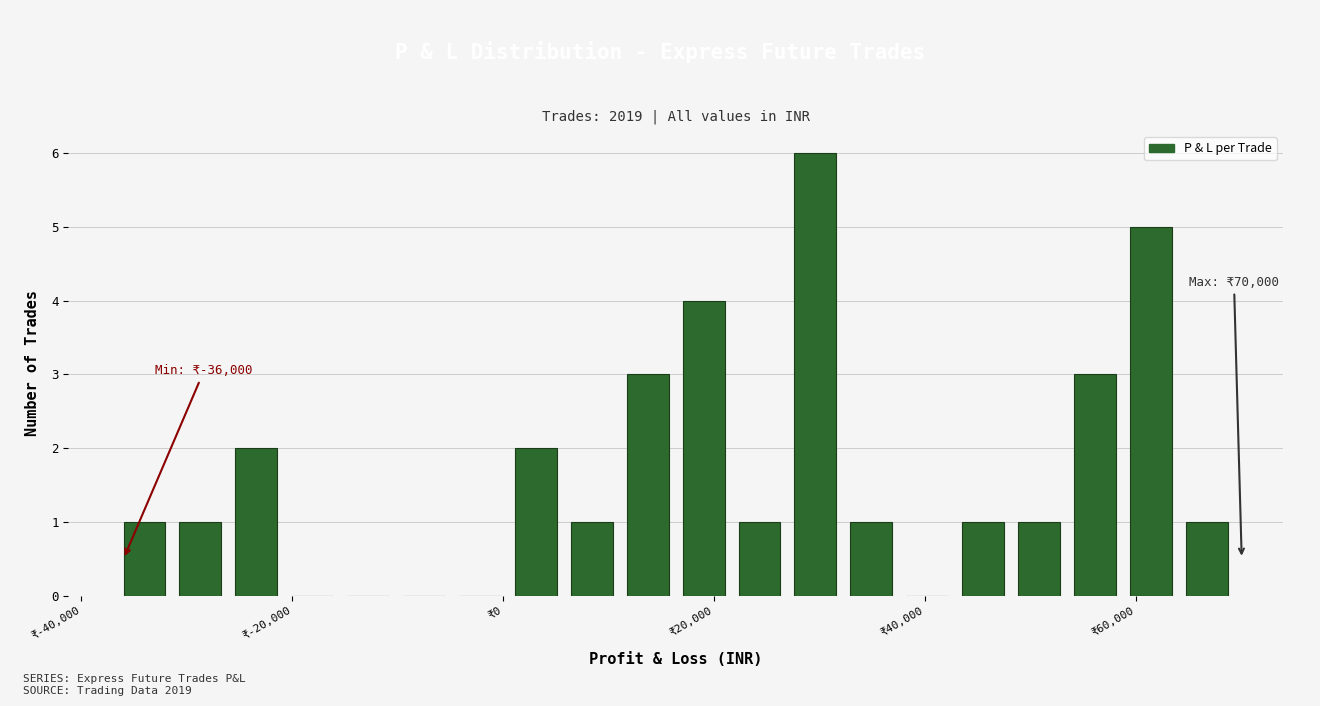

Read against the x-axis, roughly where is the centre of the tallest bar?

30000